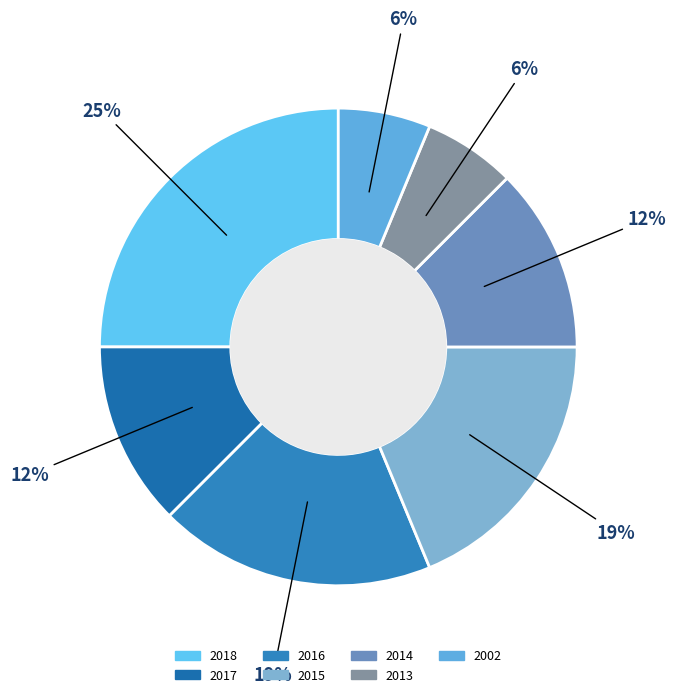

How many slices are in this pie chart?

7